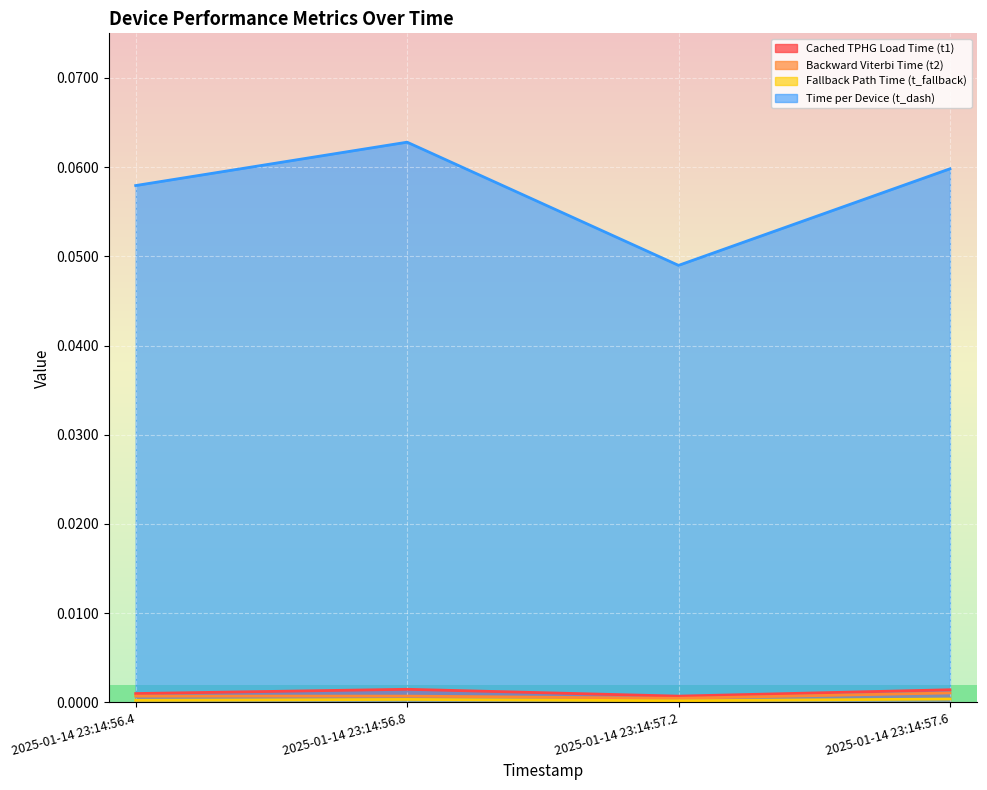

Which series has the largest range (max minus min)?

Time per Device (t_dash)